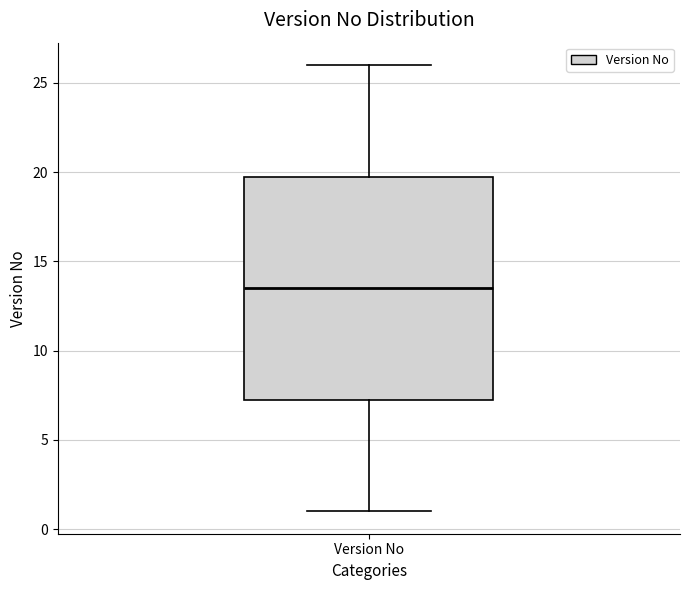

Read this box plot against the y-axis: the position of the median line, the range covered by the box, and the ends of both whiskers. The values are not printed on the chart, so give them approximately, as read against the axis.

median 13.5, box 7.5 to 20.0, whiskers 1.0 to 26.0